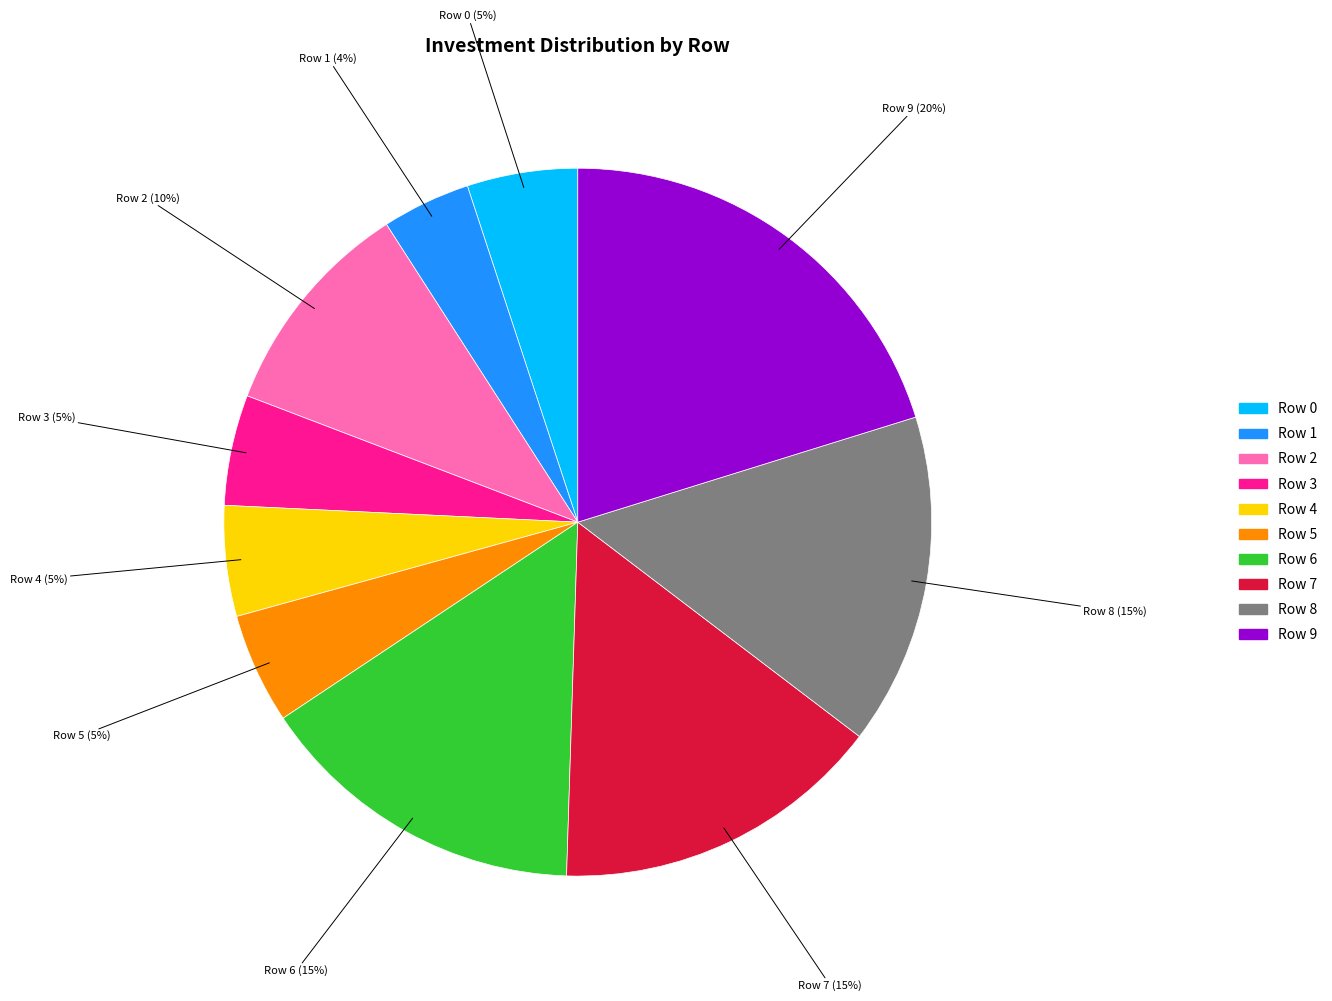

Is it true that Row 9 is 10% of the pie?

False